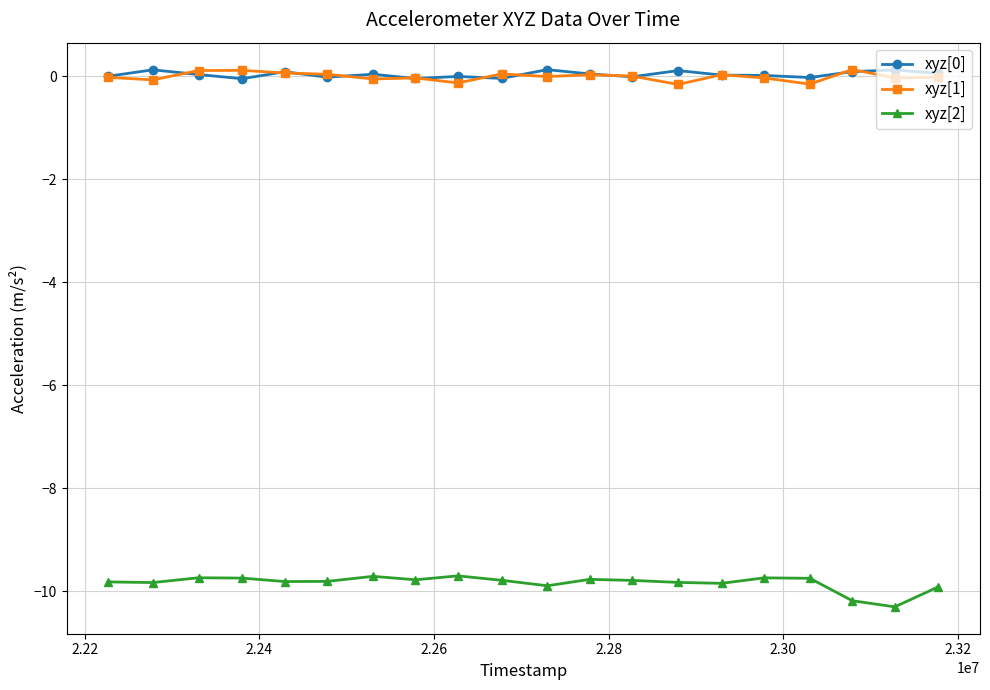

What is the minimum value shown in the chart?

-10.3